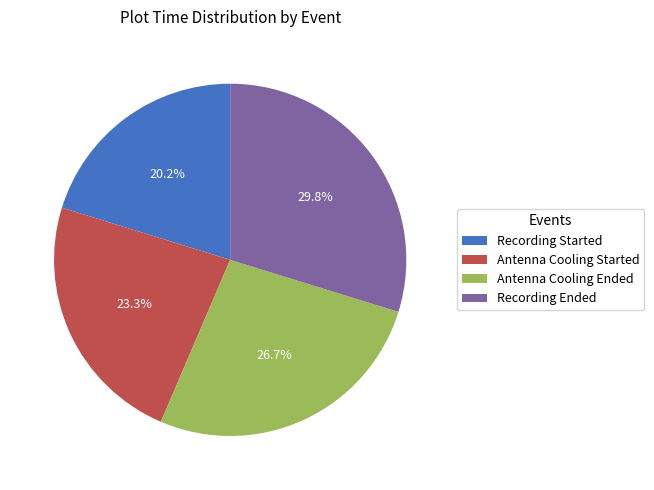

What is the largest slice in the pie chart?

Recording Ended